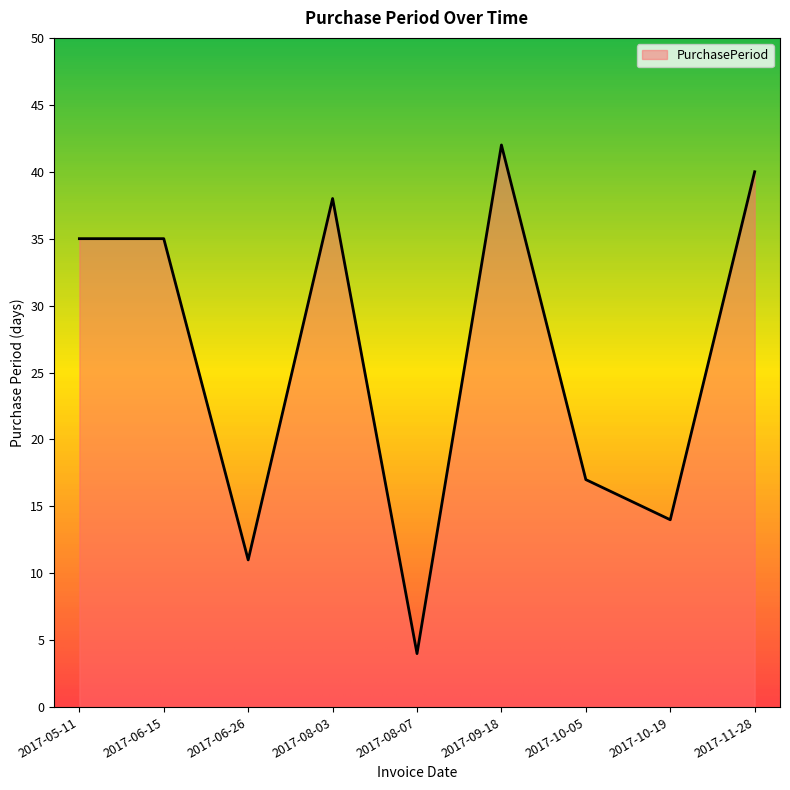

What position from the left is 2017-06-15?

2